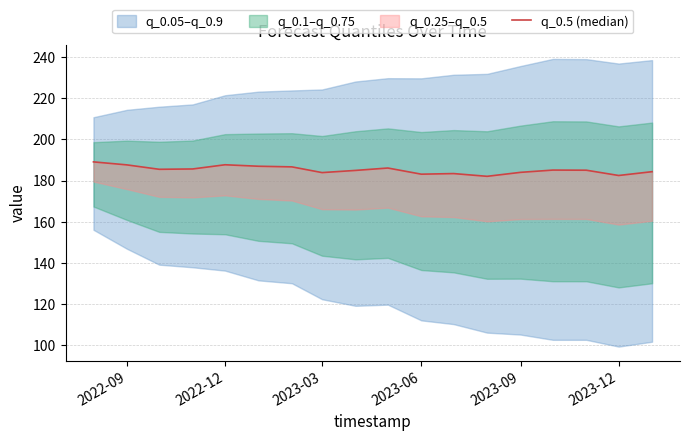

The chart shows a value of 182.5 at 2023-12. True or false?

True